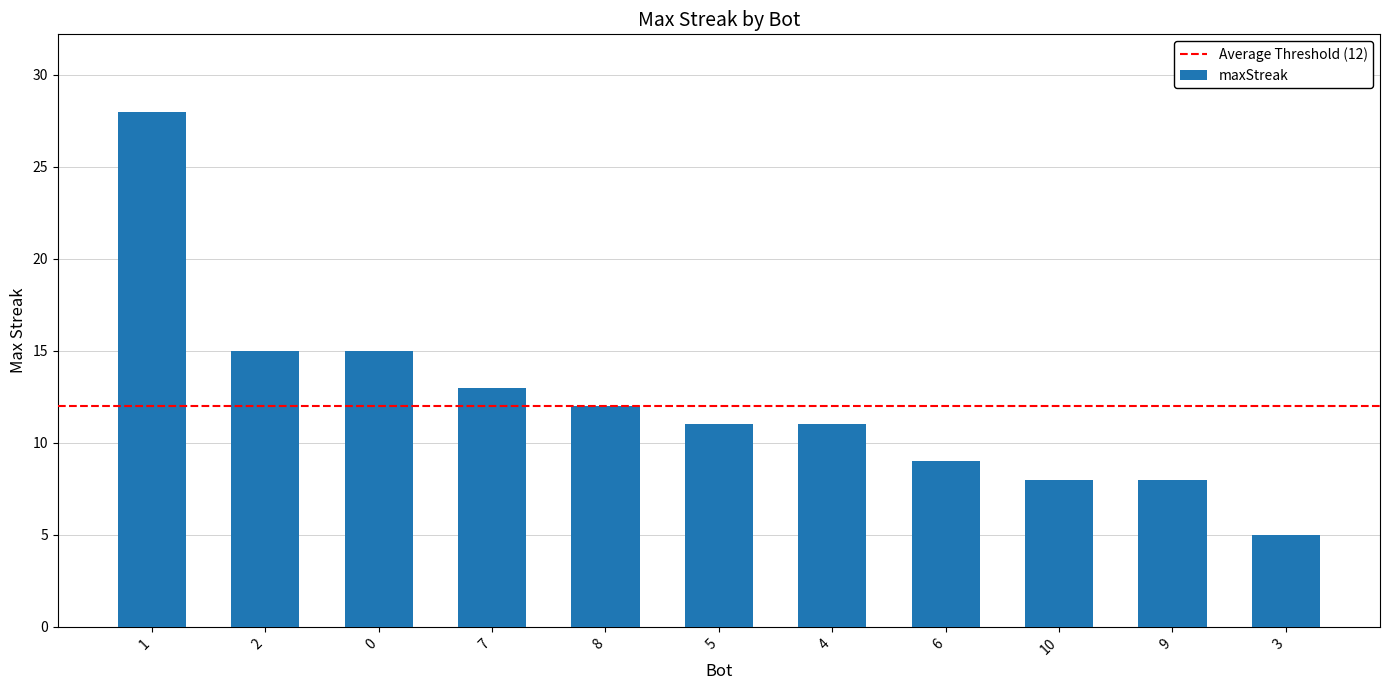

Read the value at 1.

28